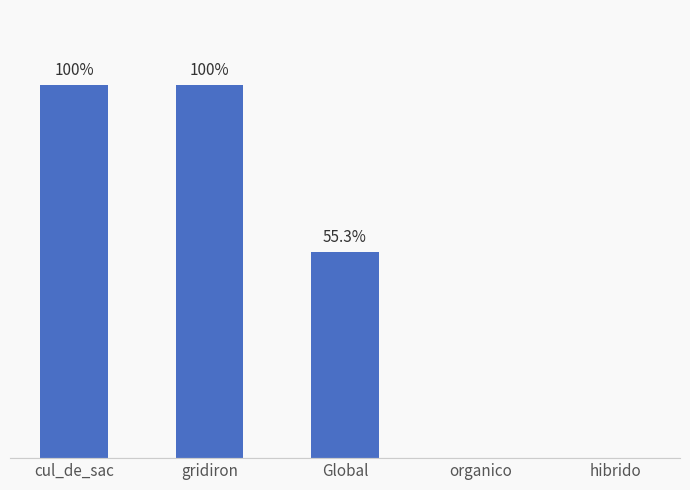

Where does the data first go above 55?

cul_de_sac